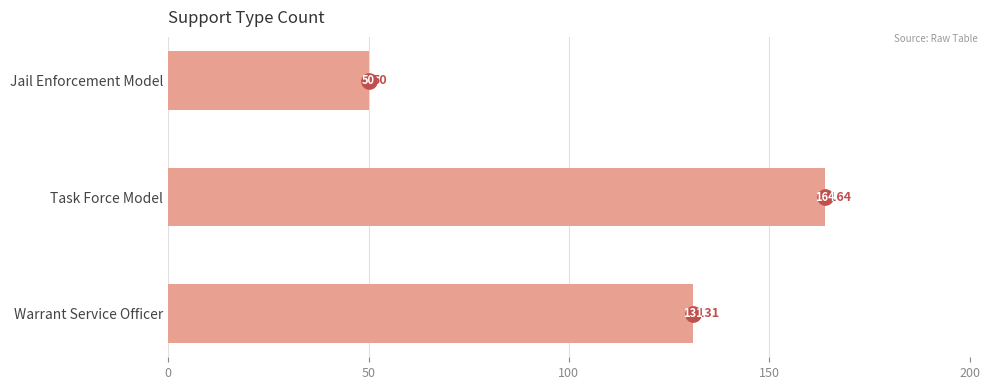

What is the label of the 2nd bar from the bottom?

Task Force Model